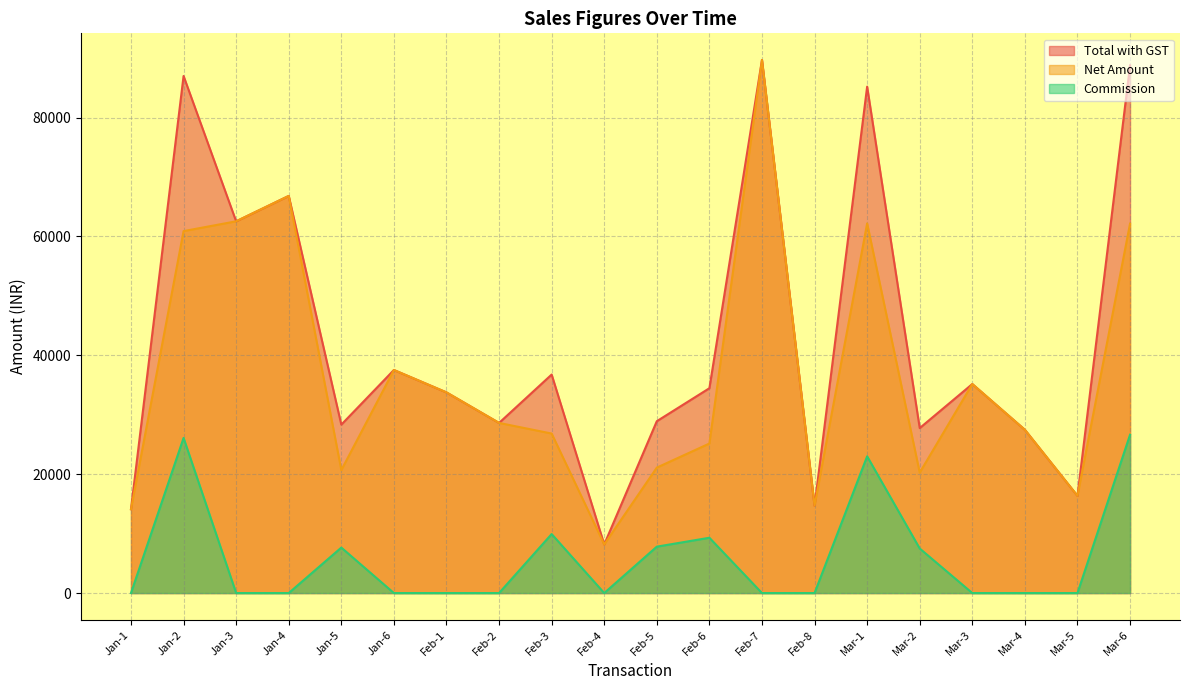

What are all the series names shown in the legend?

Total with GST, Net Amount, Commission